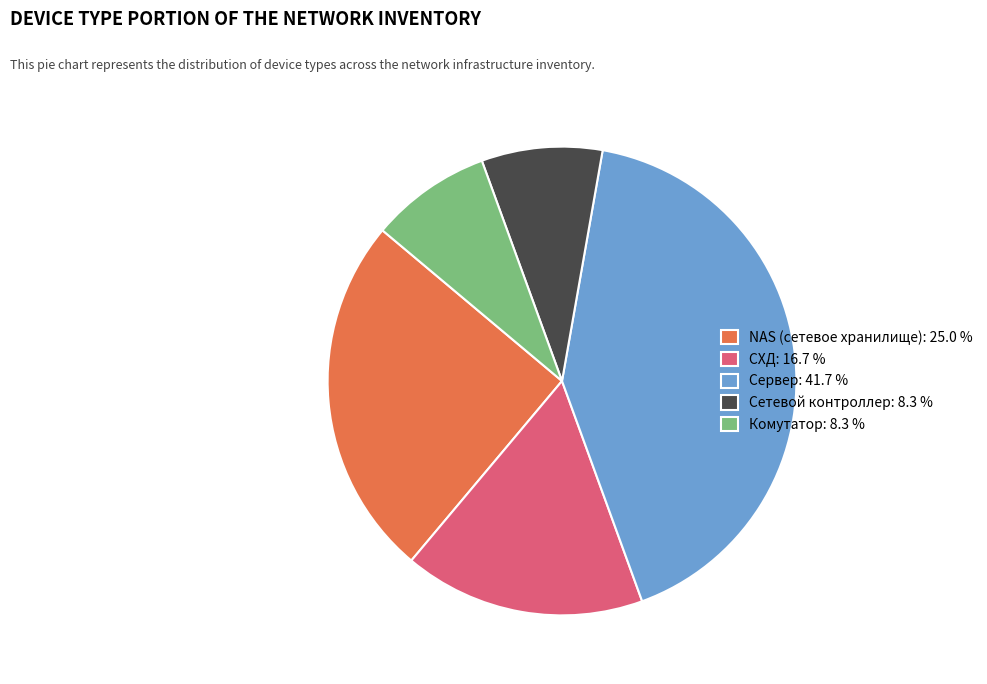

Which category has the biggest portion of the pie?

Сервер